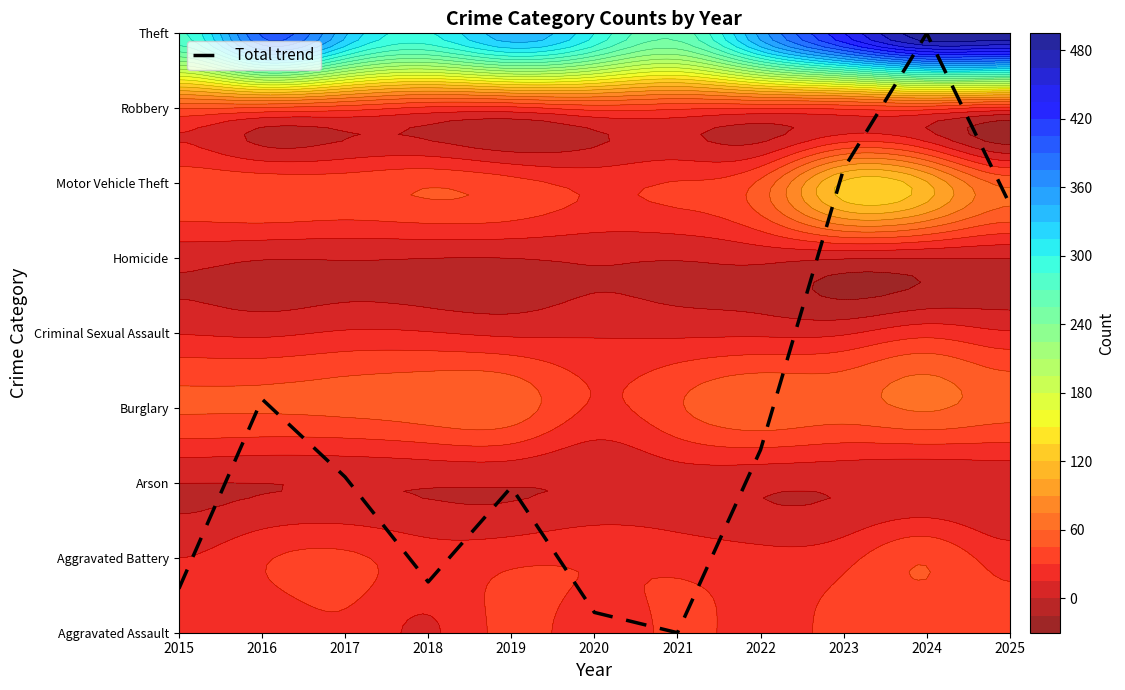

Which has a higher value, 2015 or 2020?

2015